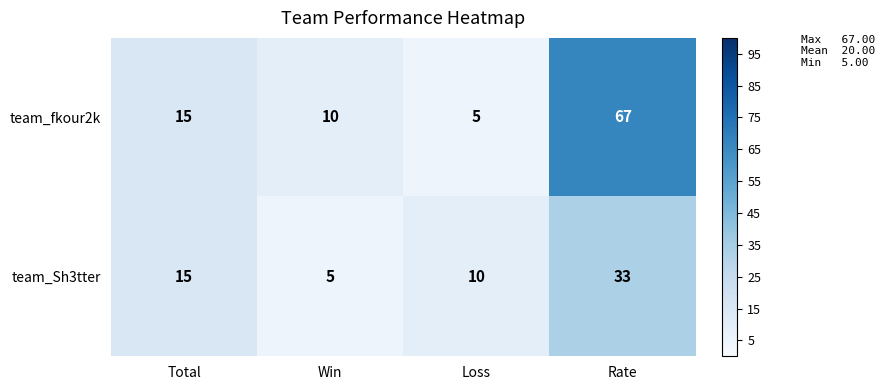

The value of team_Sh3tter at Rate is 48. True or false?

False